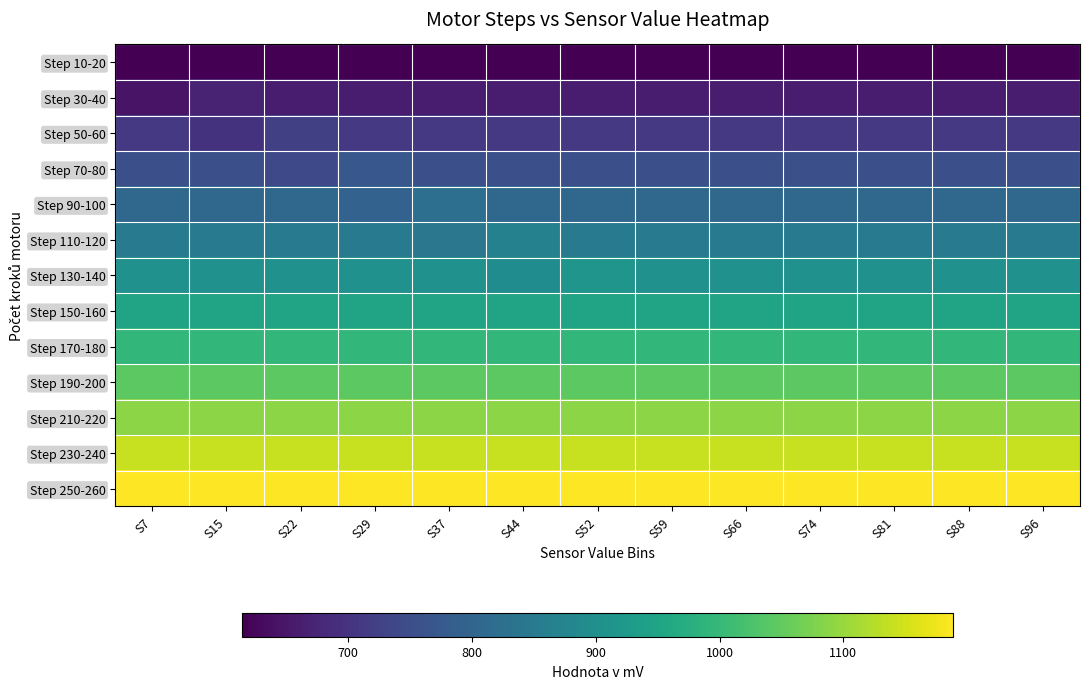

Rank the series by their maximum value, from lowest to highest.

Step 10-20, Step 30-40, Step 50-60, Step 70-80, Step 90-100, Step 110-120, Step 130-140, Step 150-160, Step 170-180, Step 190-200, Step 210-220, Step 230-240, Step 250-260